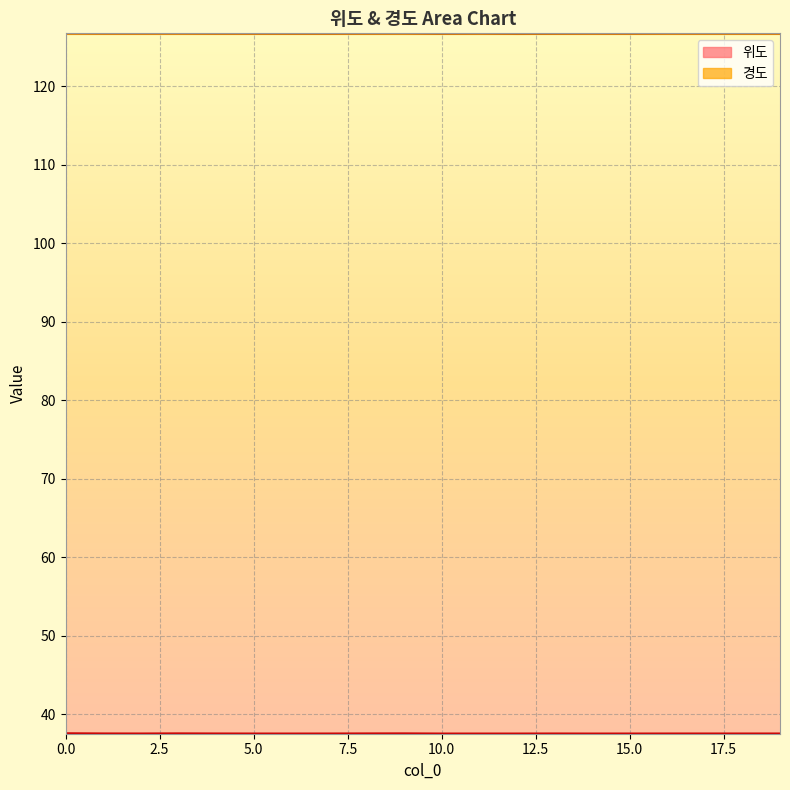

Reading left to right, transcribe all the data shown in this chart.

위도: 37.6	37.5	37.5	37.5	37.5	37.5	37.5	37.5	37.5	37.5	37.5	37.5	37.5	37.5	37.5	37.5	37.5	37.5	37.5	37.5
경도: 126.8	126.7	126.7	126.7	126.7	126.7	126.7	126.7	126.7	126.7	126.7	126.7	126.7	126.7	126.7	126.7	126.7	126.7	126.7	126.7